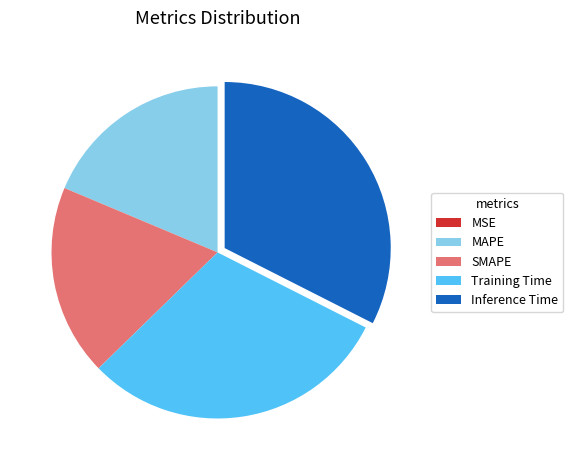

Is there a majority slice in this chart?

No